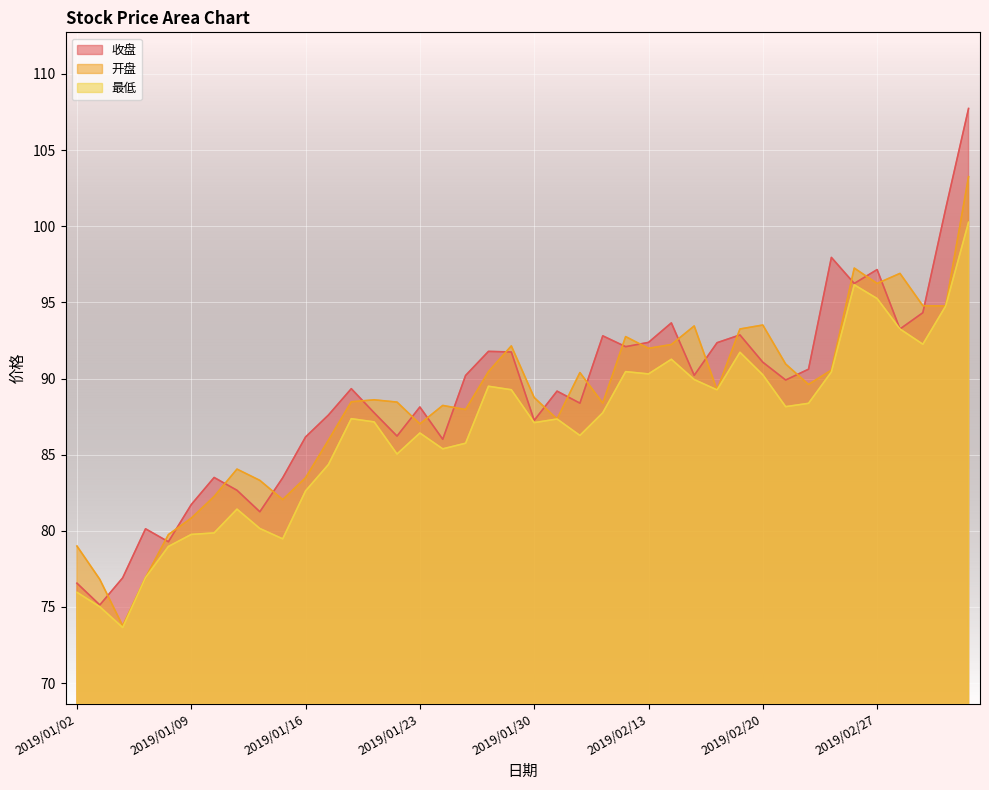

Which series ends up on top after the final intersection of 开盘 and 收盘?

收盘